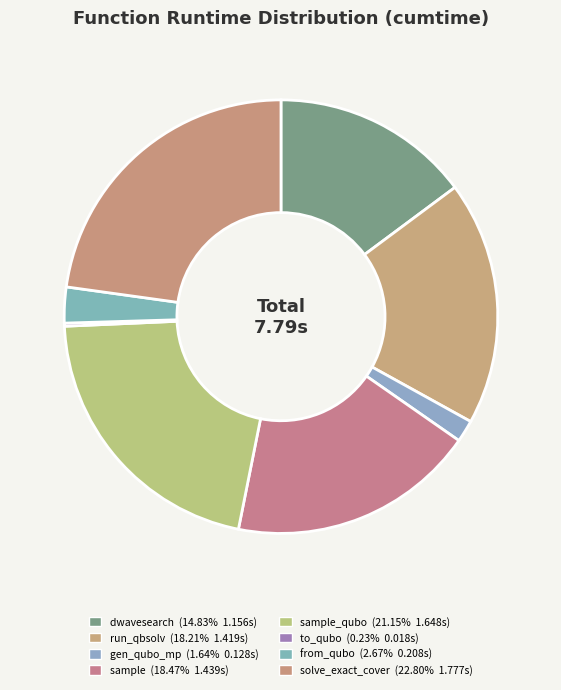

Is there a majority slice in this chart?

No